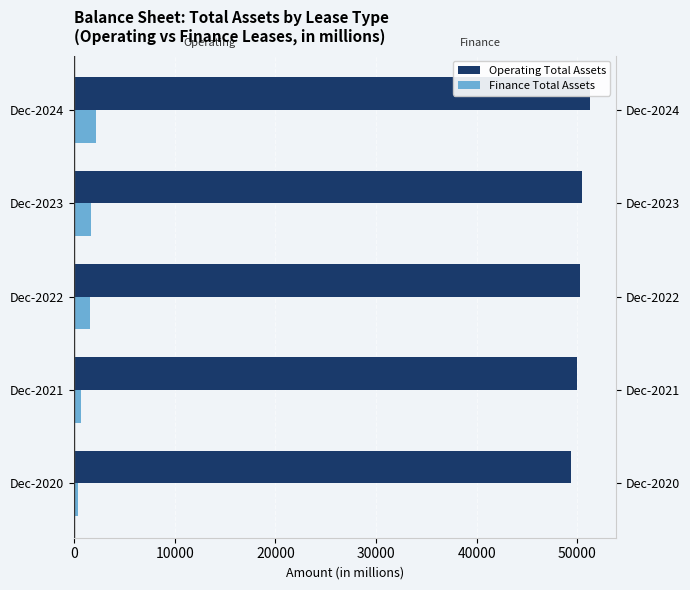

What are all the series names shown in the legend?

Operating Total Assets, Finance Total Assets